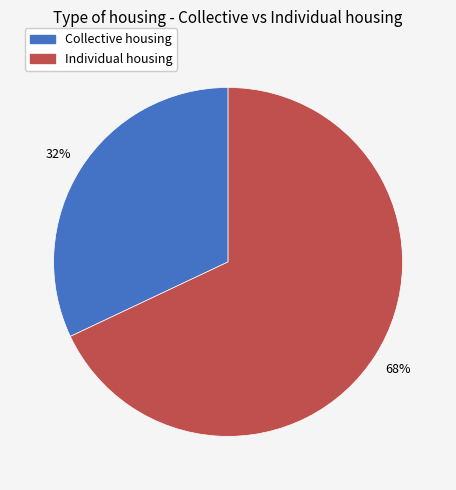

Count the number of slices in the pie.

2